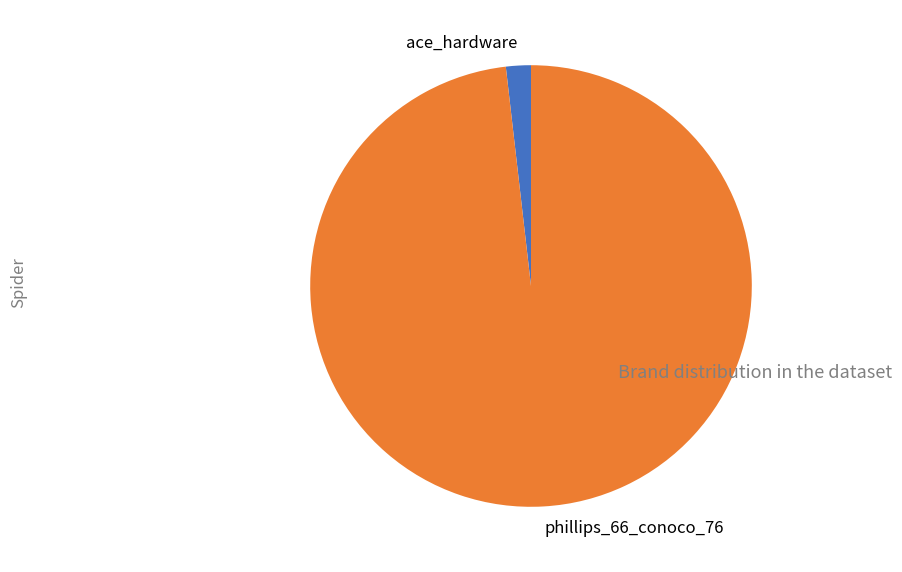

Is it true that ace_hardware is 2% of the pie?

True